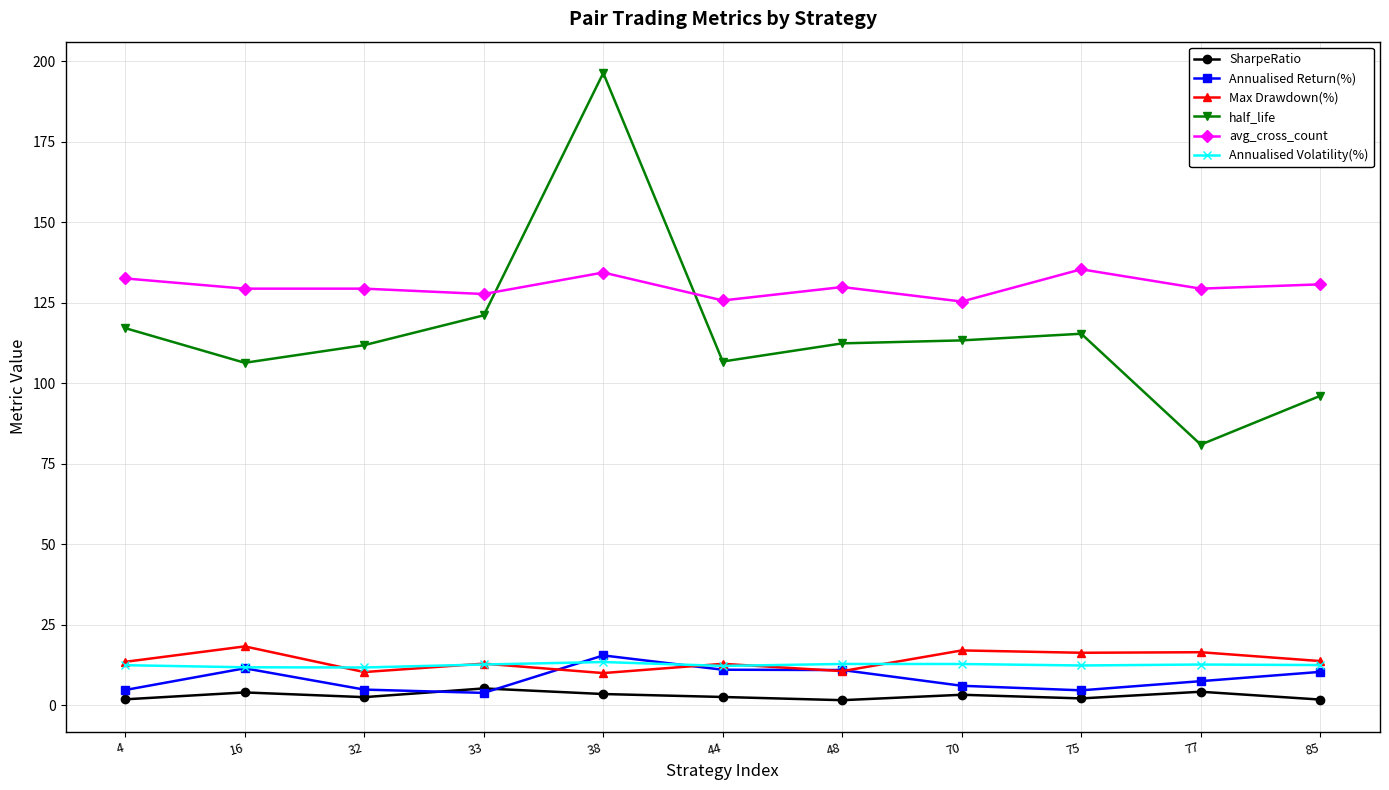

Is it true that Annualised Volatility(%) equals 11.8 at 16?

True